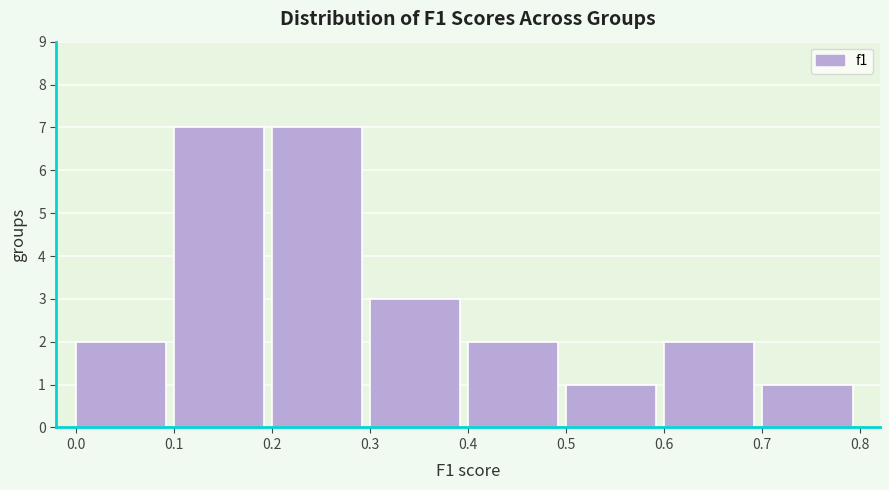

Reading left to right, list every bar in this chart as the range it spans on the x-axis followed by its height. The values are not printed on the chart, so give them approximately, as read against the axis.

0.0 to 0.1: 2
0.1 to 0.2: 7
0.2 to 0.3: 7
0.3 to 0.4: 3
0.4 to 0.5: 2
0.5 to 0.6: 1
0.6 to 0.7: 2
0.7 to 0.8: 1